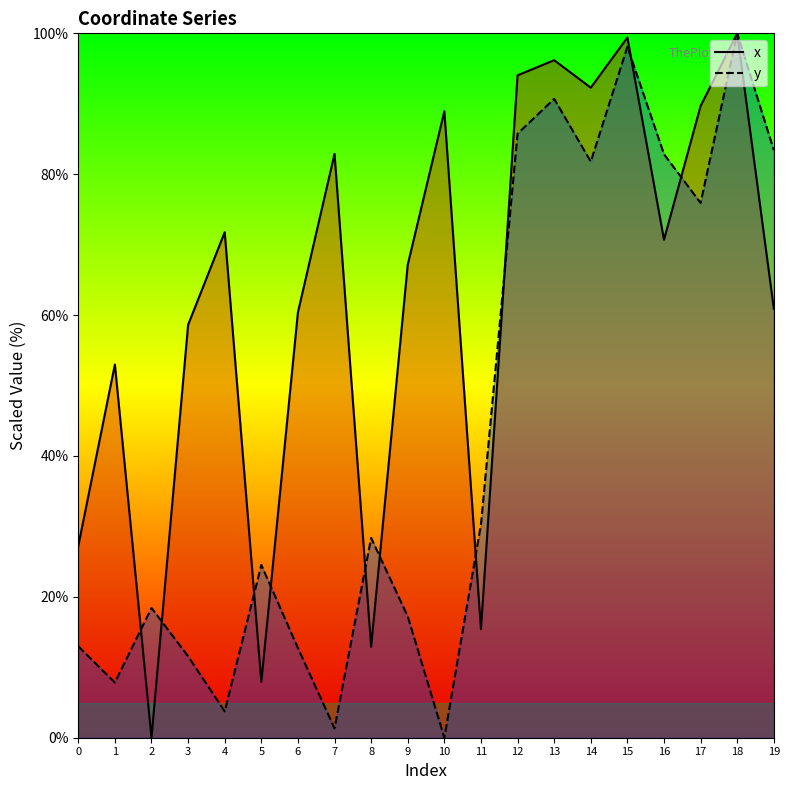

What is the sum of all x values?

1249.4